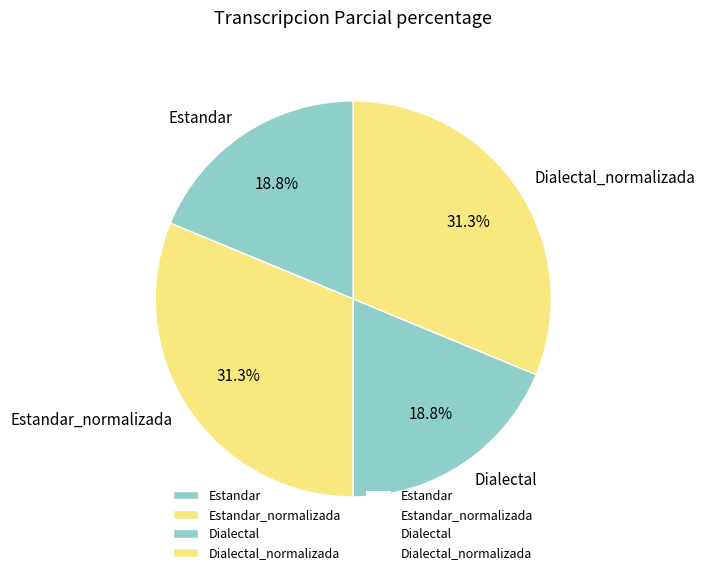

How many segments does this pie chart have?

4